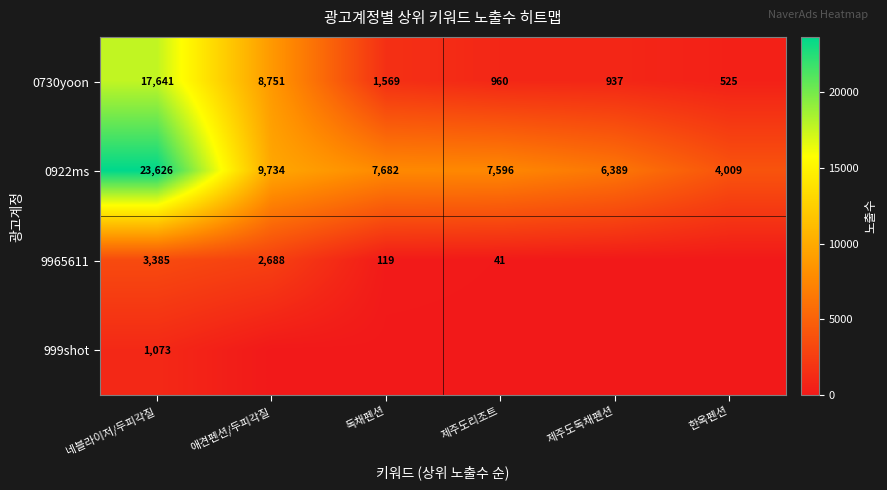

What is the highest value of the 0922ms series?

23626